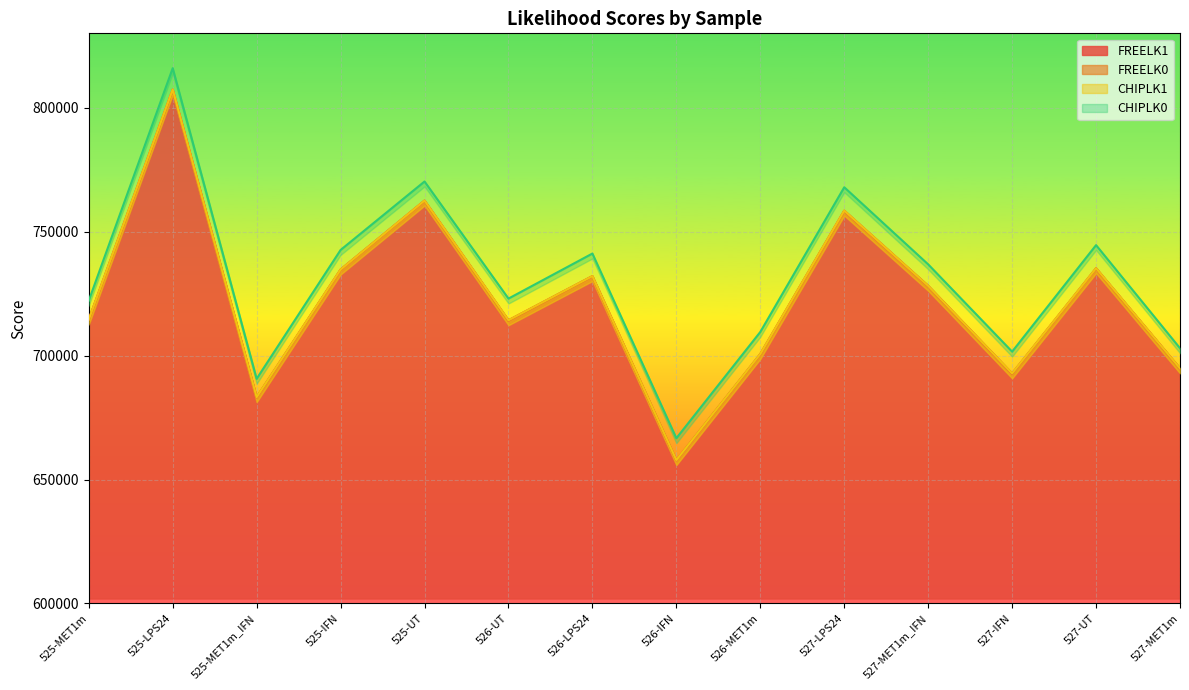

True or false: FREELK1 and FREELK0 intersect in this chart.

False